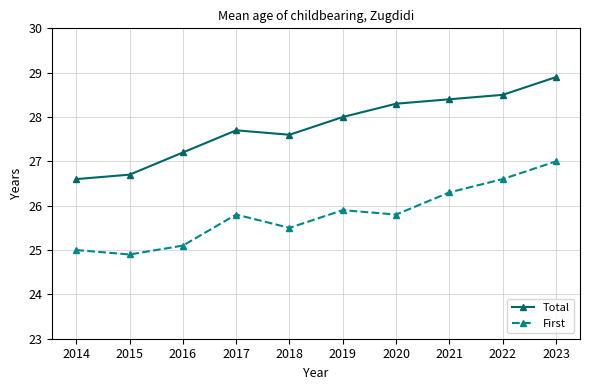

Is it true that Total equals 38.4 at 2014?

False